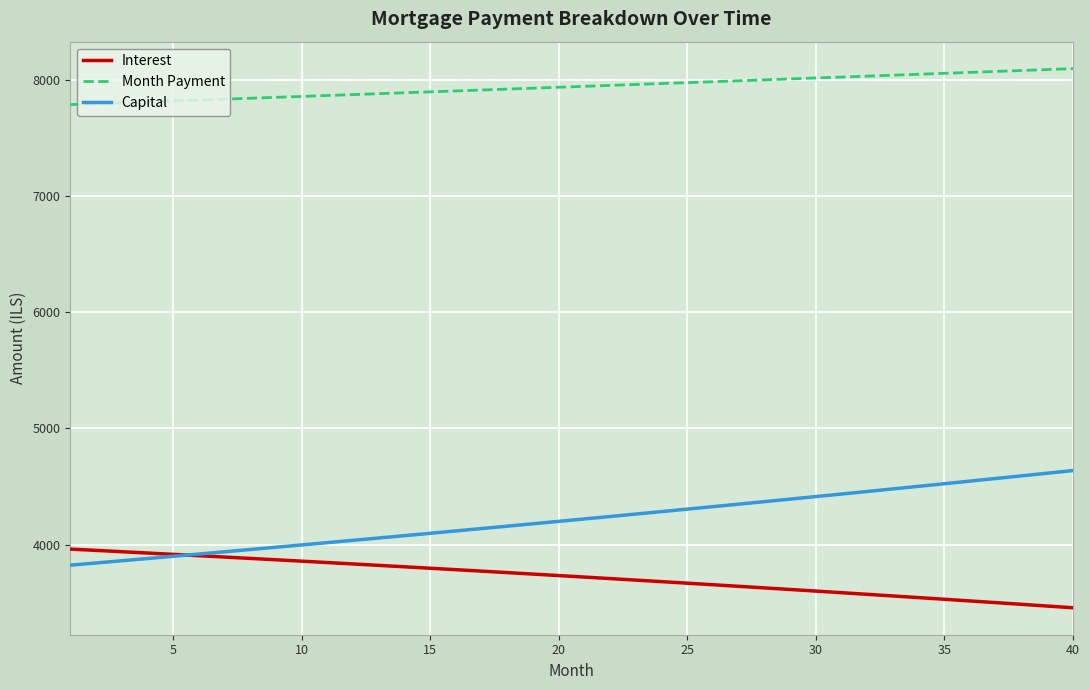

What is the average value of the Interest series?

3721.7